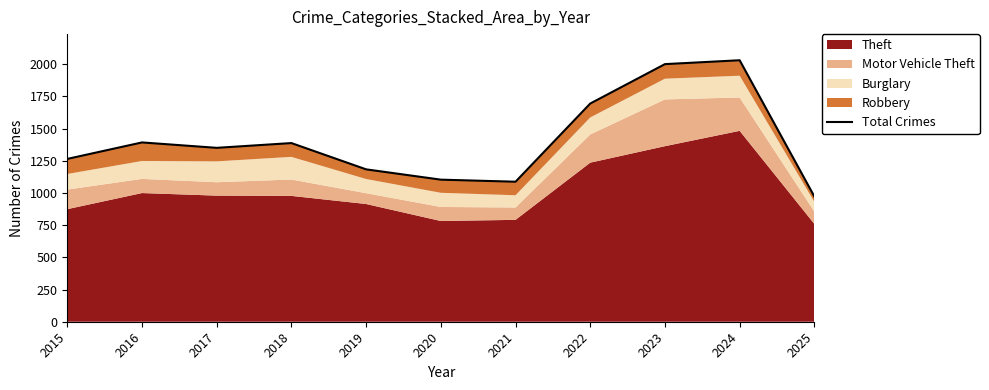

The value at 2025 is 578. True or false?

False